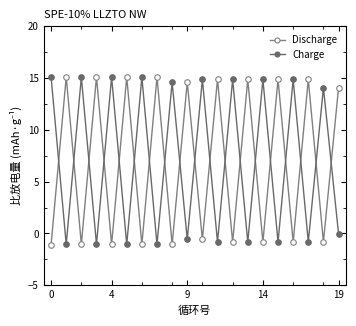

Does the chart have visible grid lines?

No